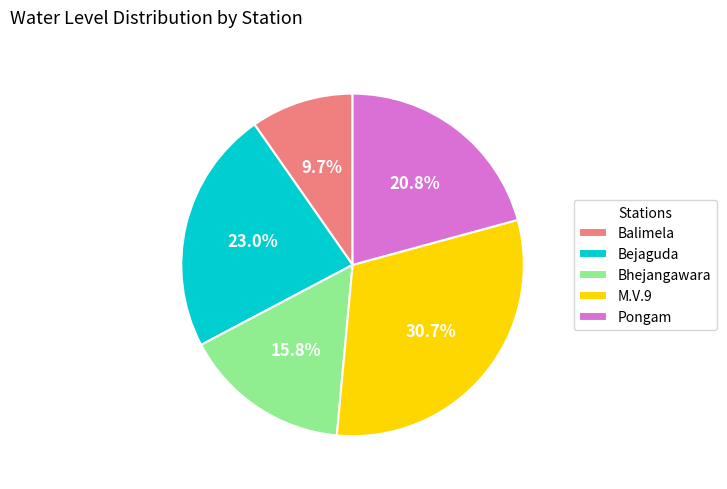

What is the ratio of the value at Bejaguda to the value at Pongam?

1.1